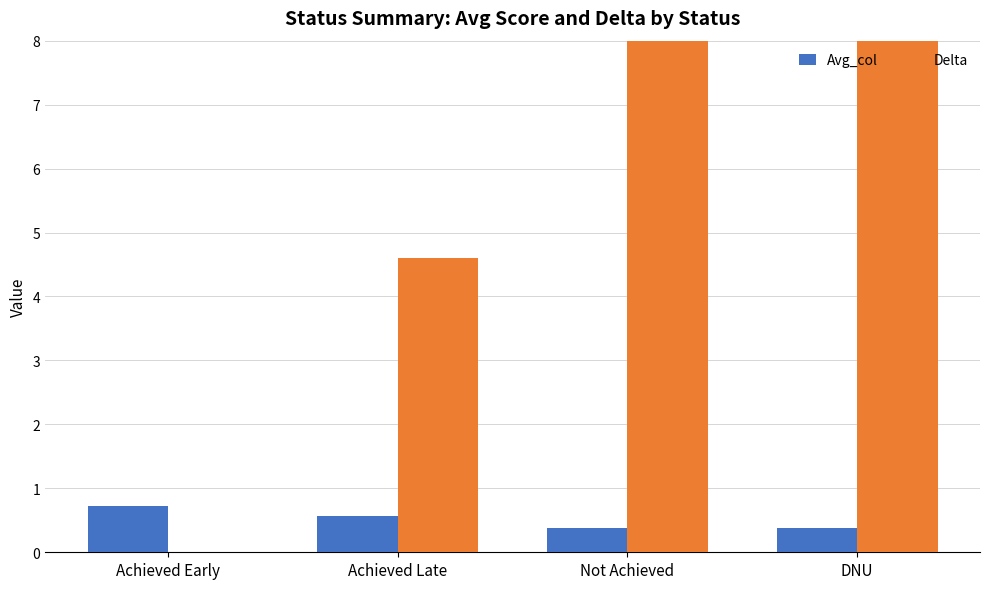

Which series has the largest range (max minus min)?

Delta